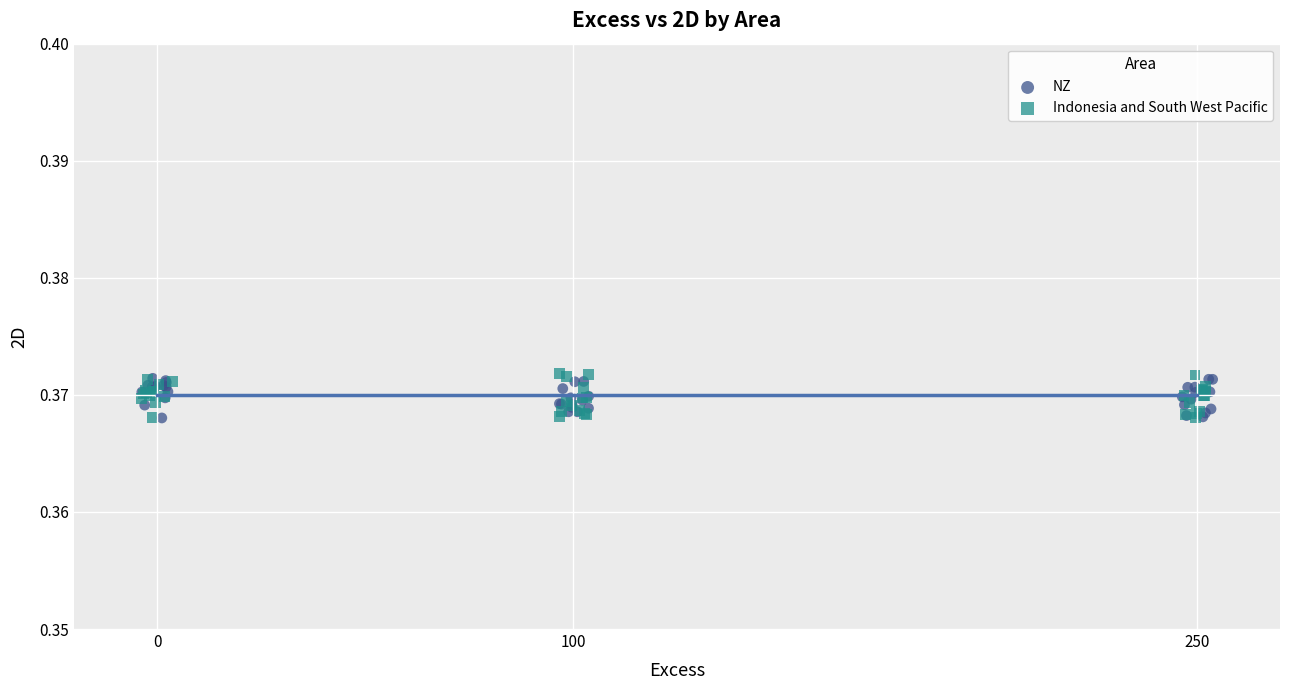

Which series has the widest spread of Y values?

Indonesia and South West Pacific